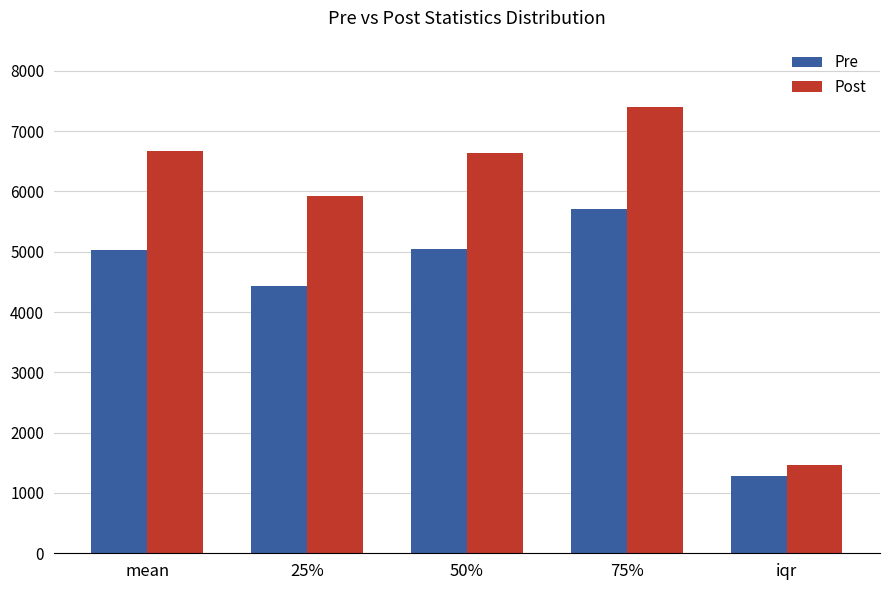

Rank the series by their average value, from lowest to highest.

Pre, Post